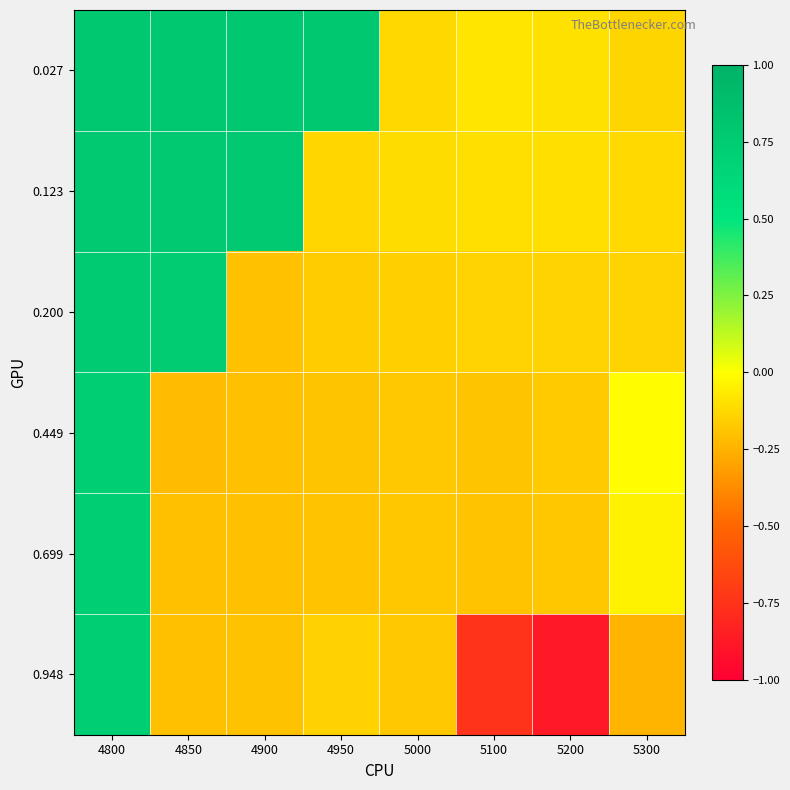

Reading left to right, transcribe all the data shown in this chart.

0.027: 4800=0.8	4850=0.8	4900=0.8	4950=0.8	5000=-0.1	5100=-0.1	5200=-0.1	5300=-0.1
0.123: 4800=0.8	4850=0.8	4900=0.8	4950=-0.1	5000=-0.1	5100=-0.1	5200=-0.1	5300=-0.1
0.200: 4800=0.8	4850=0.7	4900=-0.2	4950=-0.2	5000=-0.1	5100=-0.1	5200=-0.1	5300=-0.1
0.449: 4800=0.7	4850=-0.2	4900=-0.2	4950=-0.2	5000=-0.2	5100=-0.2	5200=-0.2	5300=-0.0
0.699: 4800=0.7	4850=-0.2	4900=-0.2	4950=-0.2	5000=-0.2	5100=-0.2	5200=-0.2	5300=-0.0
0.948: 4800=0.7	4850=-0.2	4900=-0.2	4950=-0.1	5000=-0.2	5100=-0.7	5200=-0.9	5300=-0.2